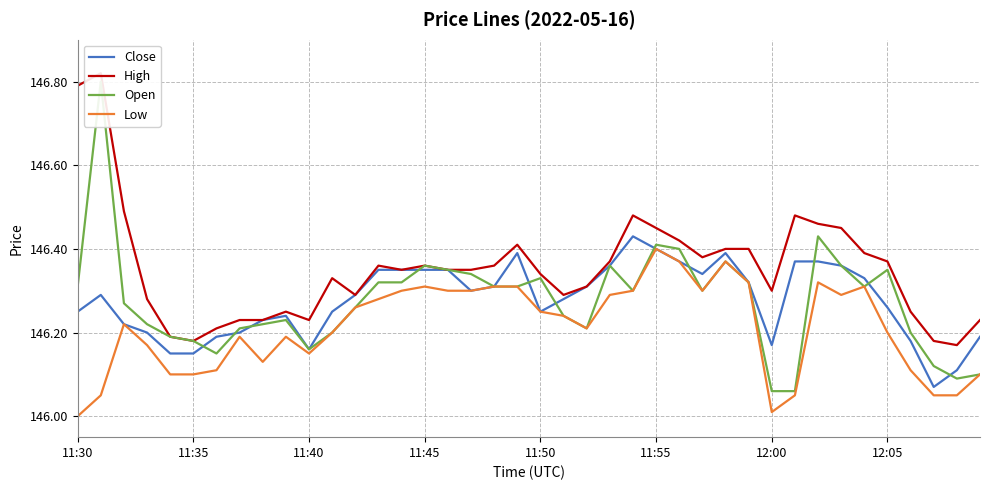

Does the chart display data point markers on the line(s)?

No